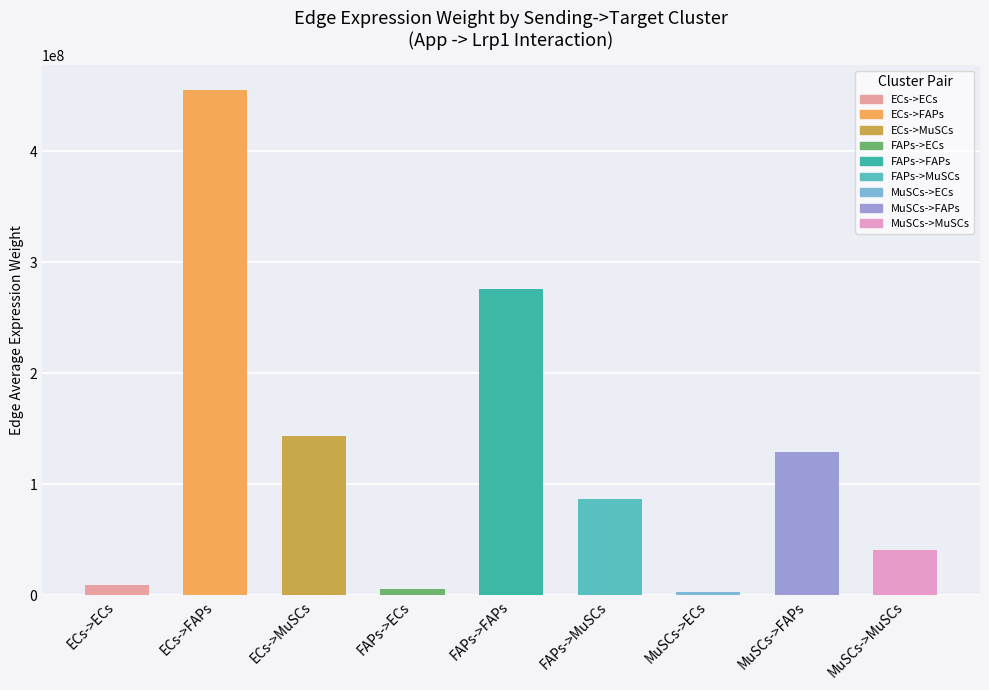

Does the chart contain any negative values?

No